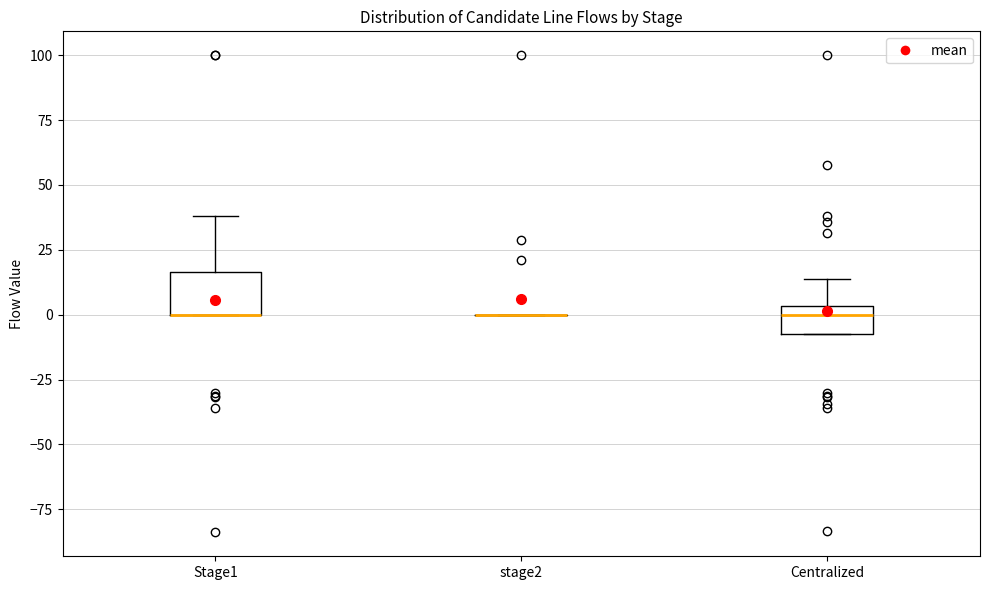

Reading left to right, read every box against the y-axis: the position of its median line, the range the box covers, and the ends of its whiskers. The values are not printed on the chart, so give them approximately, as read against the axis.

Stage1: median 0 (drawn on the box's lower edge), box 0 to 15, whiskers 0 to 40
stage2: box collapsed to a line at 0, whiskers 0 to 0
Centralized: median 0, box -10 to 5, whiskers -10 to 15